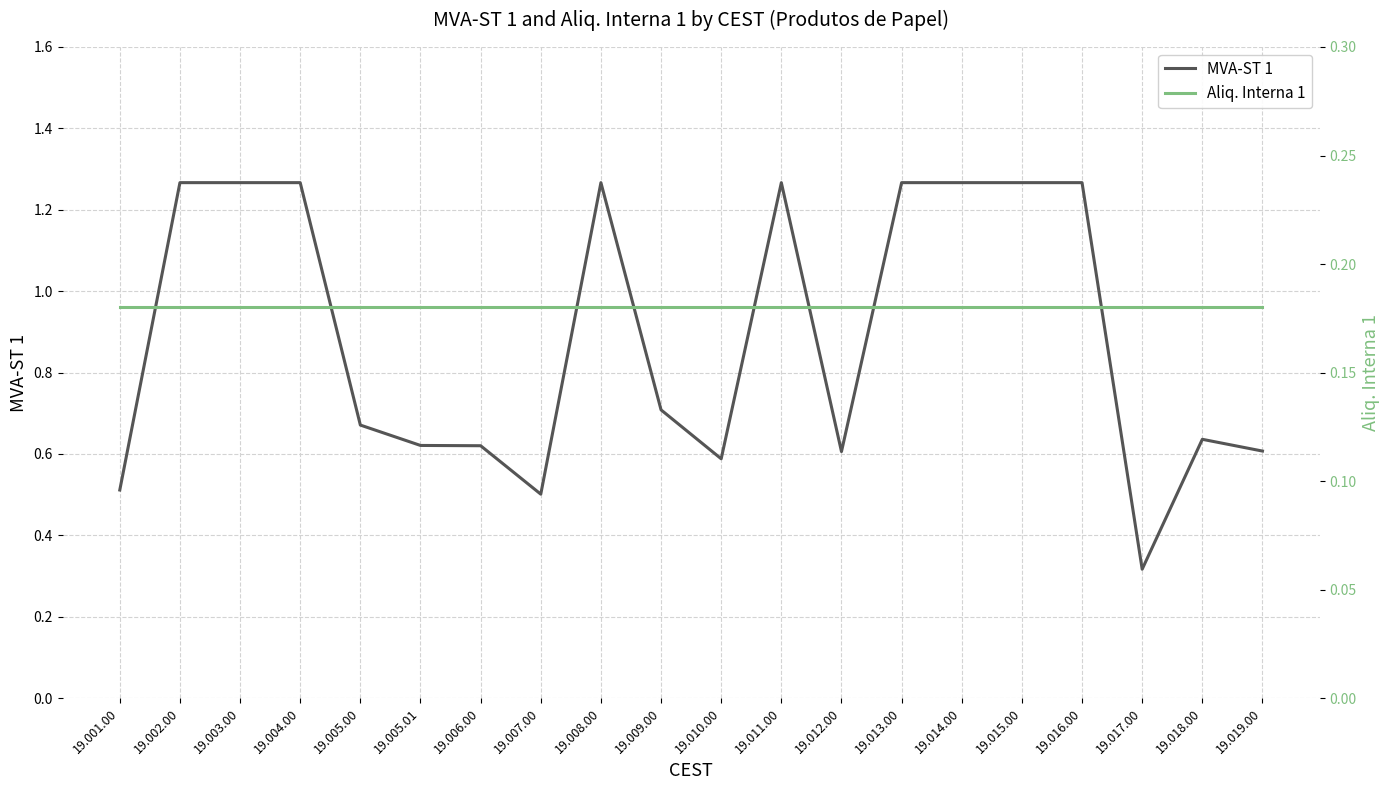

Which series has the widest spread of values?

MVA-ST 1